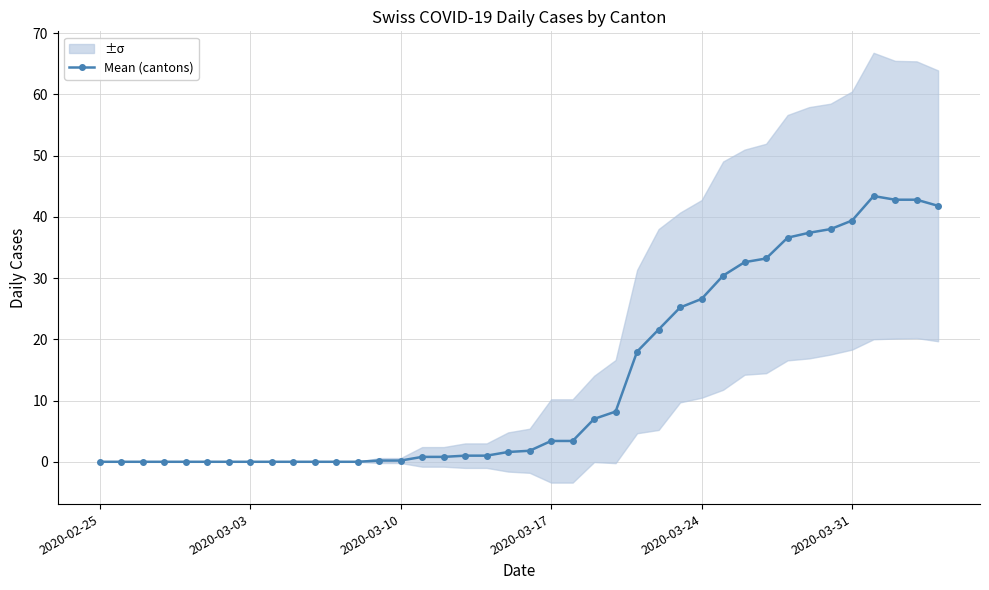

What is the average value?

13.5